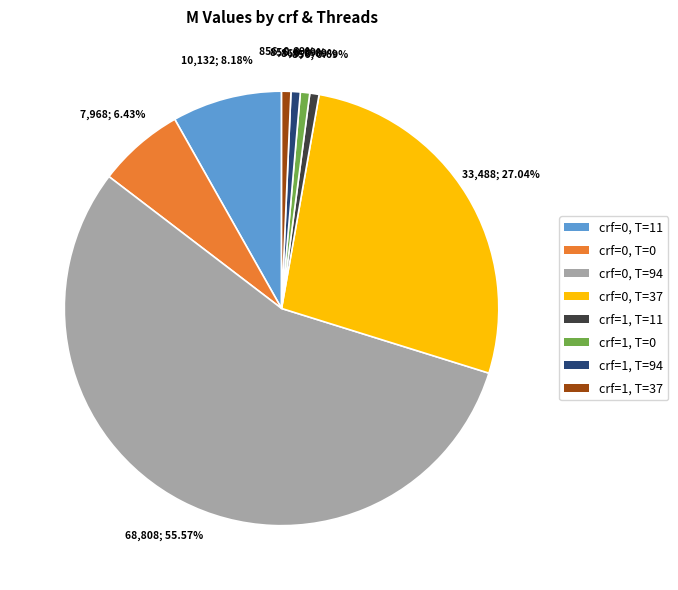

What is the ratio of the value at crf=0, T=94 to the value at crf=0, T=37?

2.1